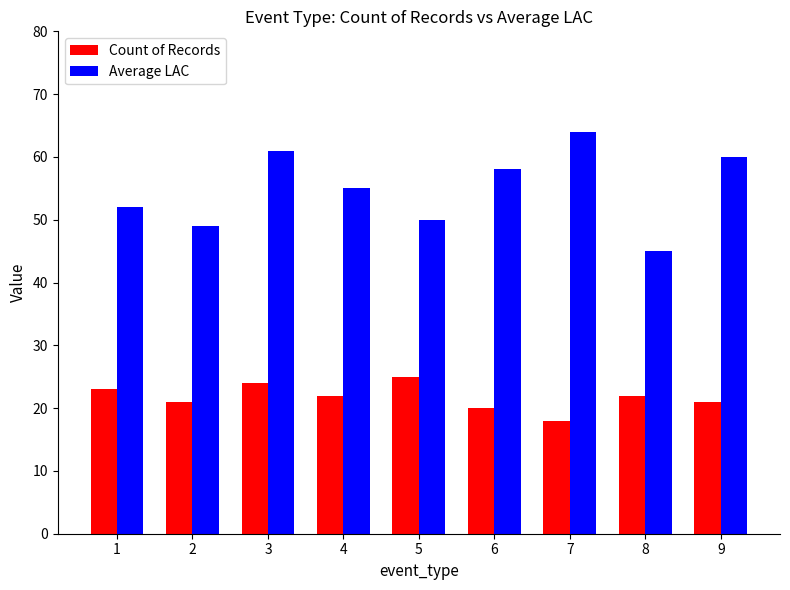

What is the total value across all series at 8?

67